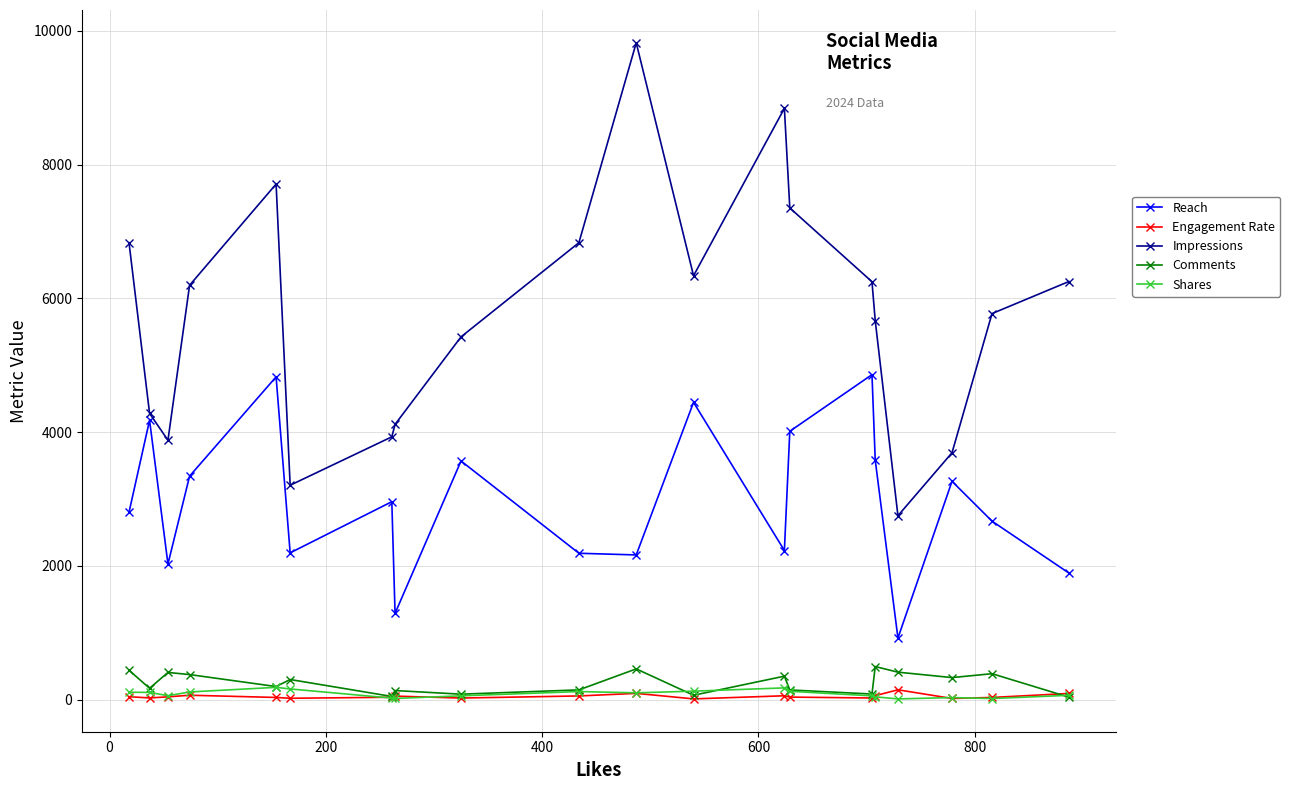

What is the value of the Comments point at the 3rd from the left?

407.0